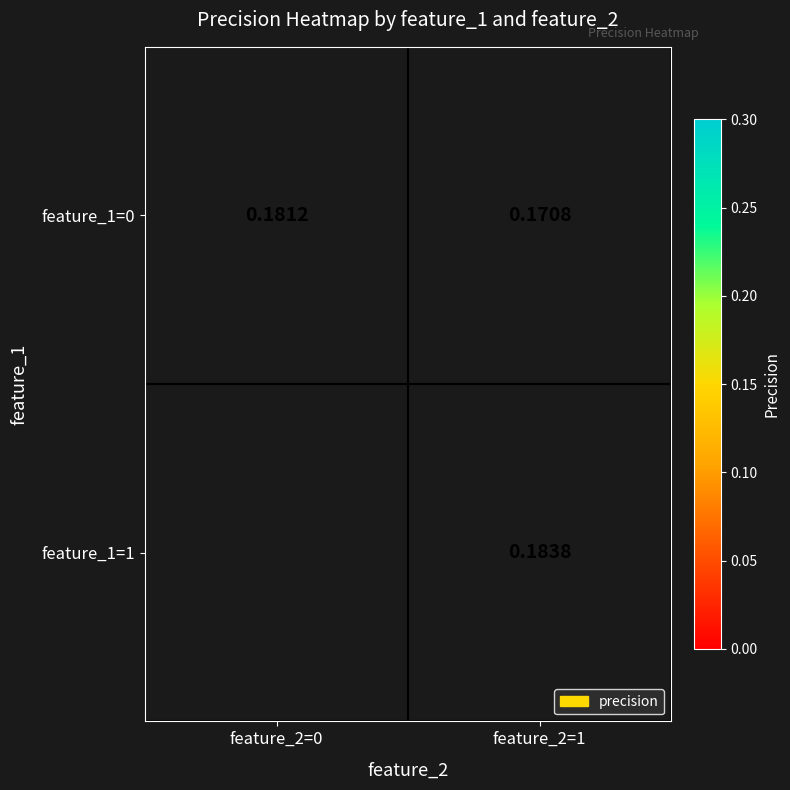

At which category is the sum across all series the highest?

feature_2=1